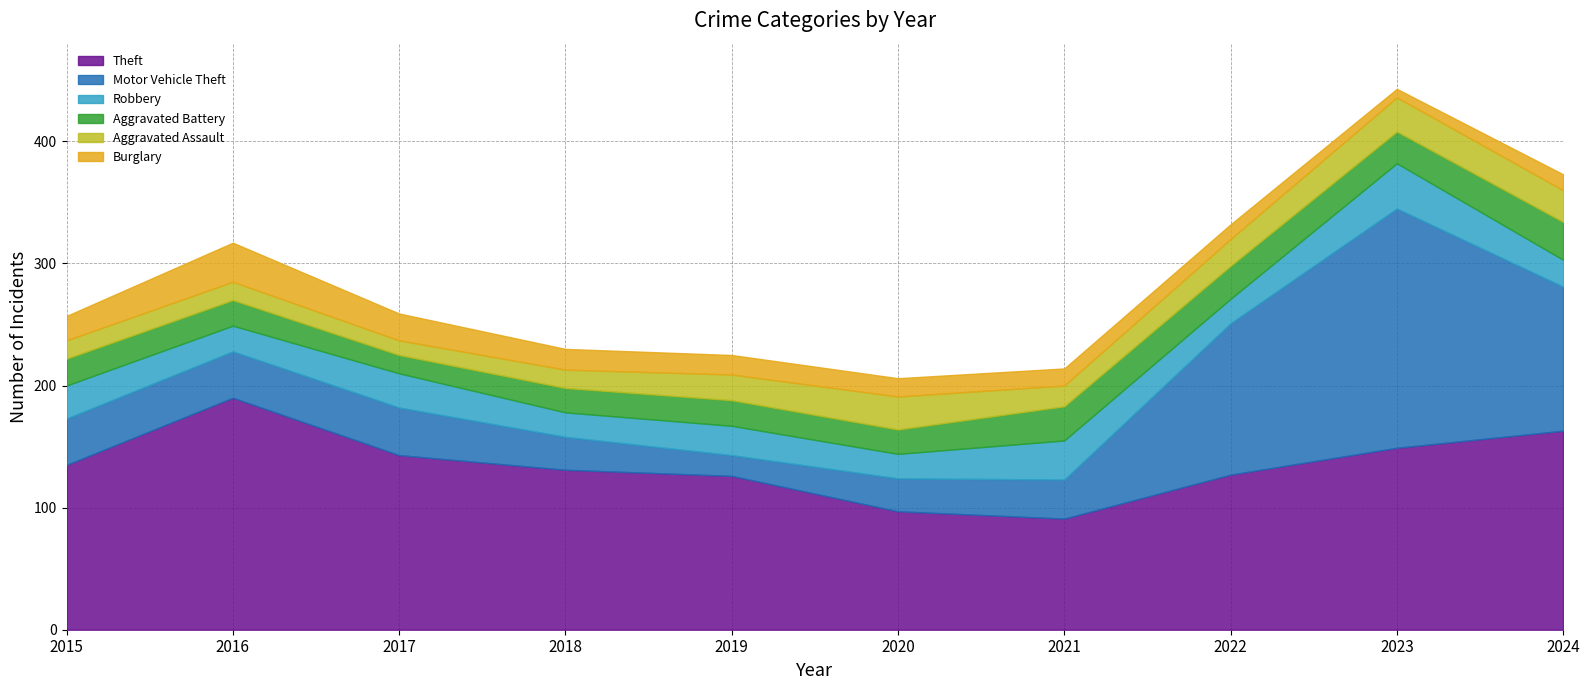

Between 2021 and 2023, which series saw the biggest shift?

Motor Vehicle Theft